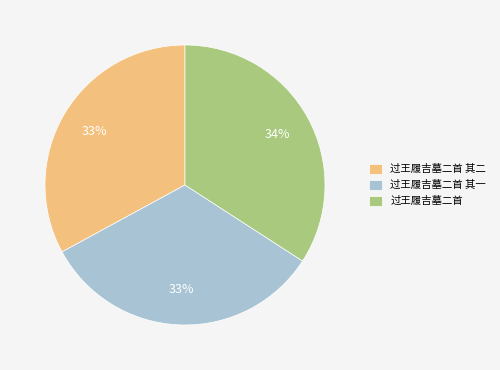

Is it true that 过王履吉墓二首 其一 is 21% of the pie?

False